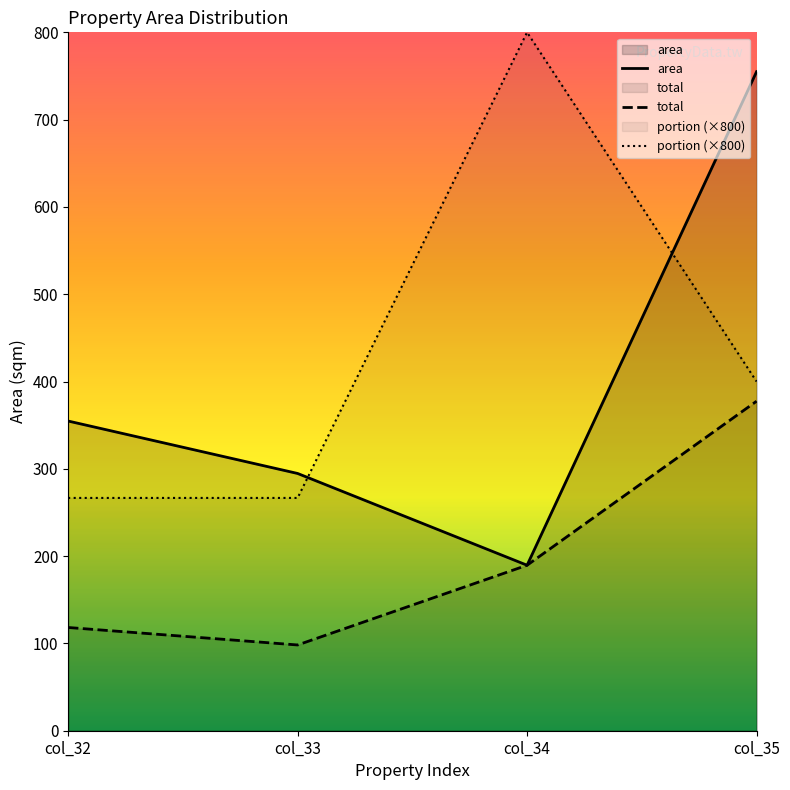

Between col_35 and col_32, which is larger?

col_35